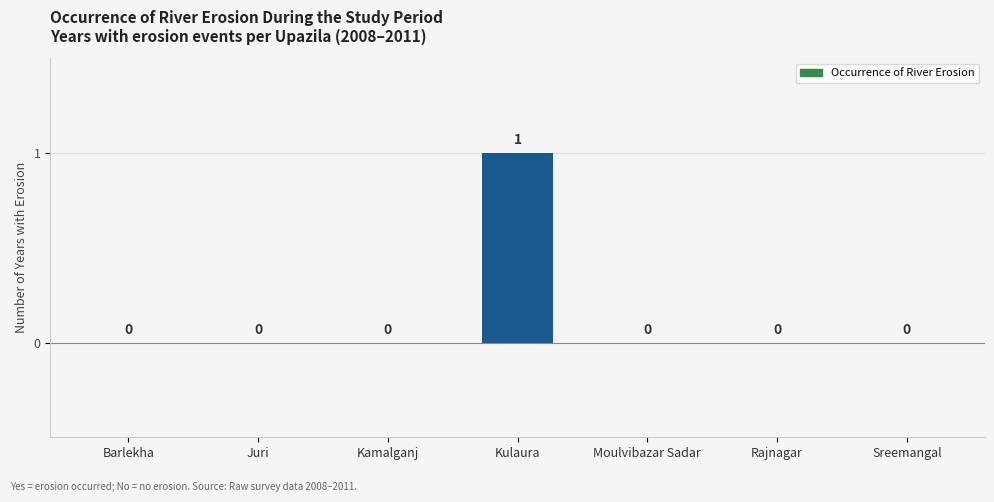

How many values are between 0 and 1?

7